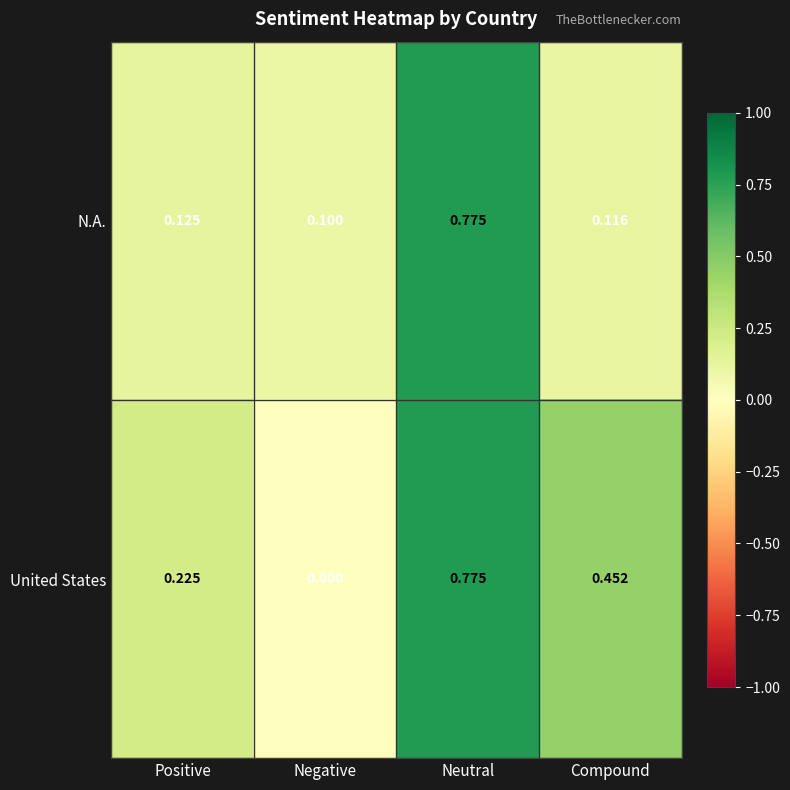

How many series are shown in this chart?

2